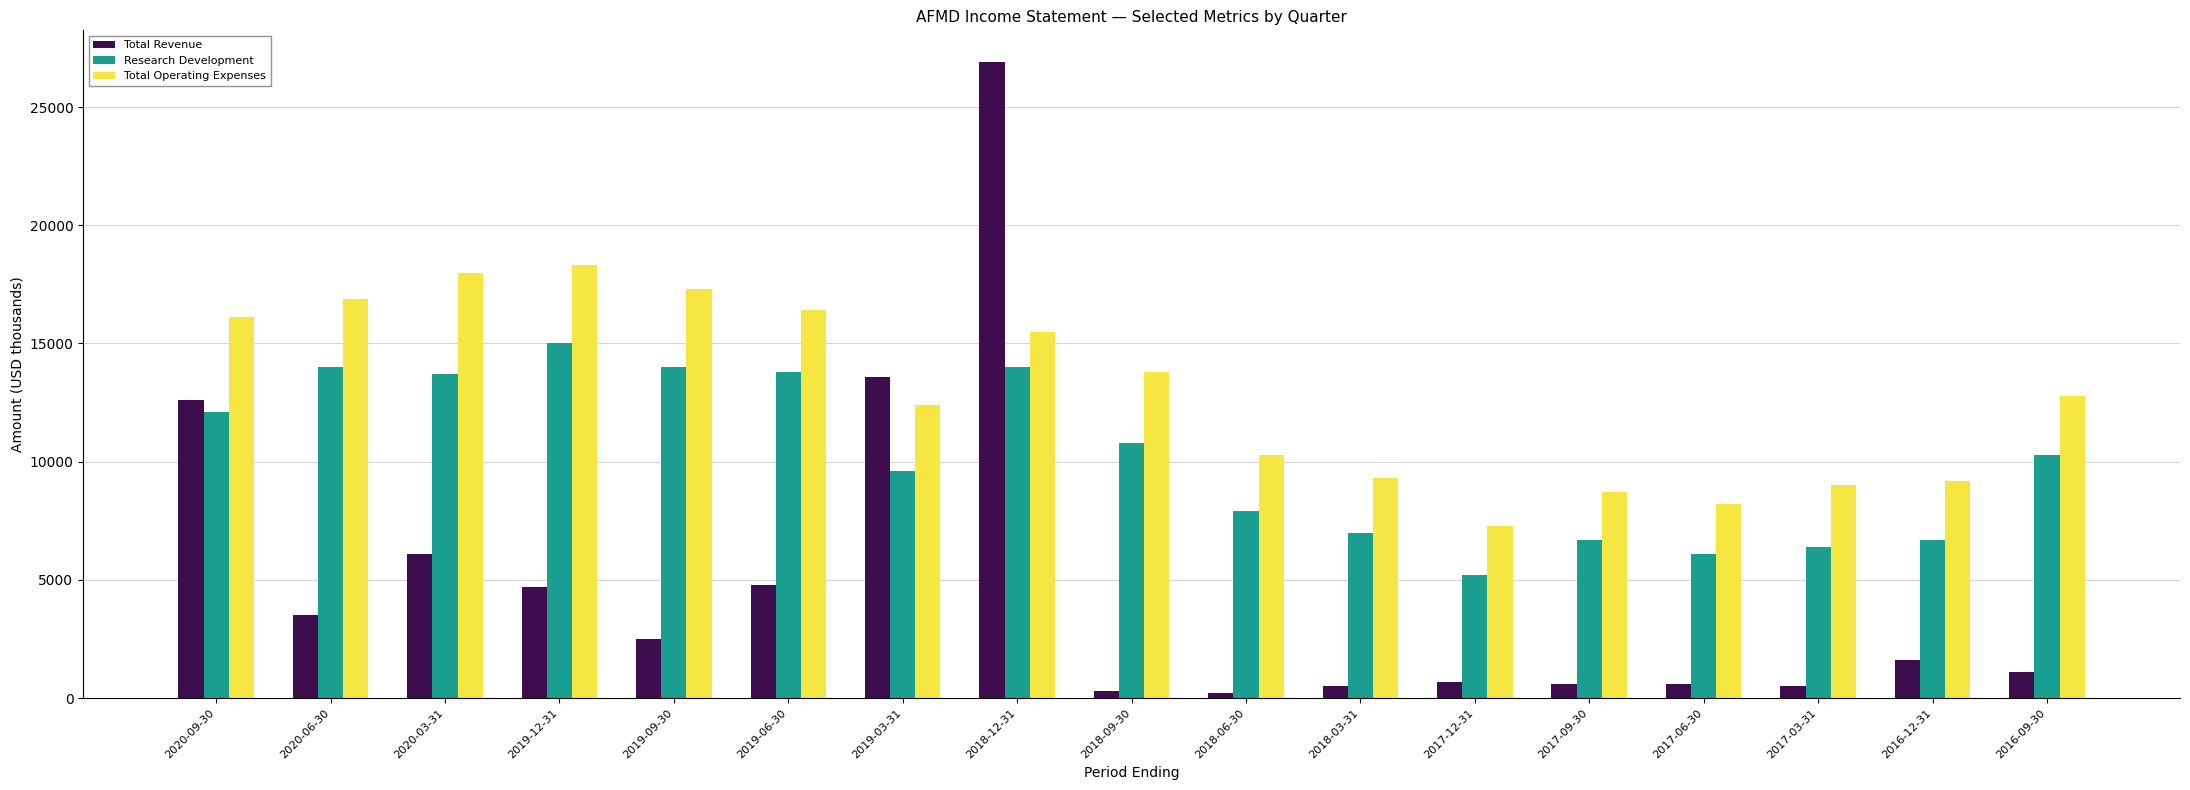

What are all the series names shown in the legend?

Total Revenue, Research Development, Total Operating Expenses